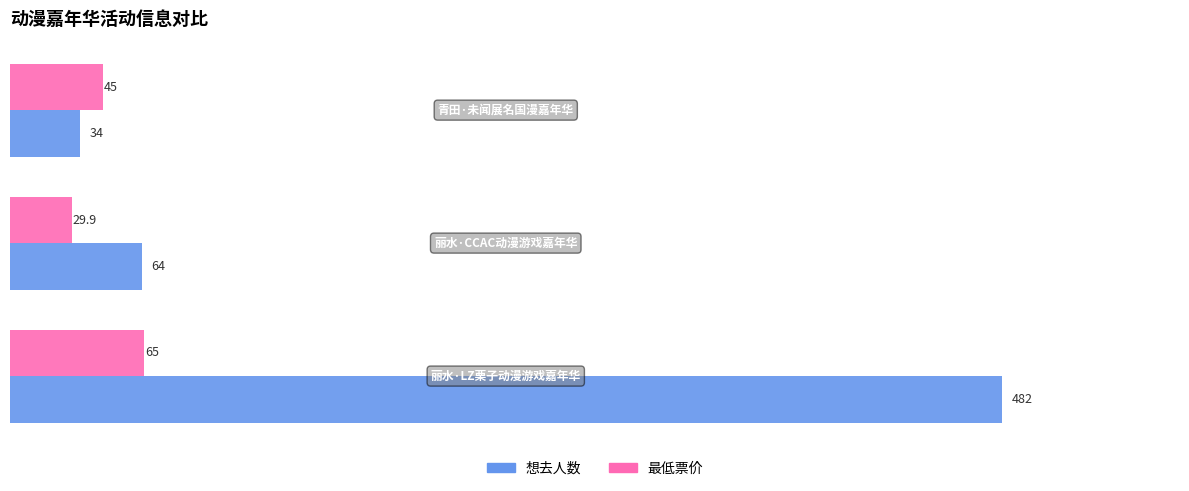

Which series has the largest total across all categories?

想去人数